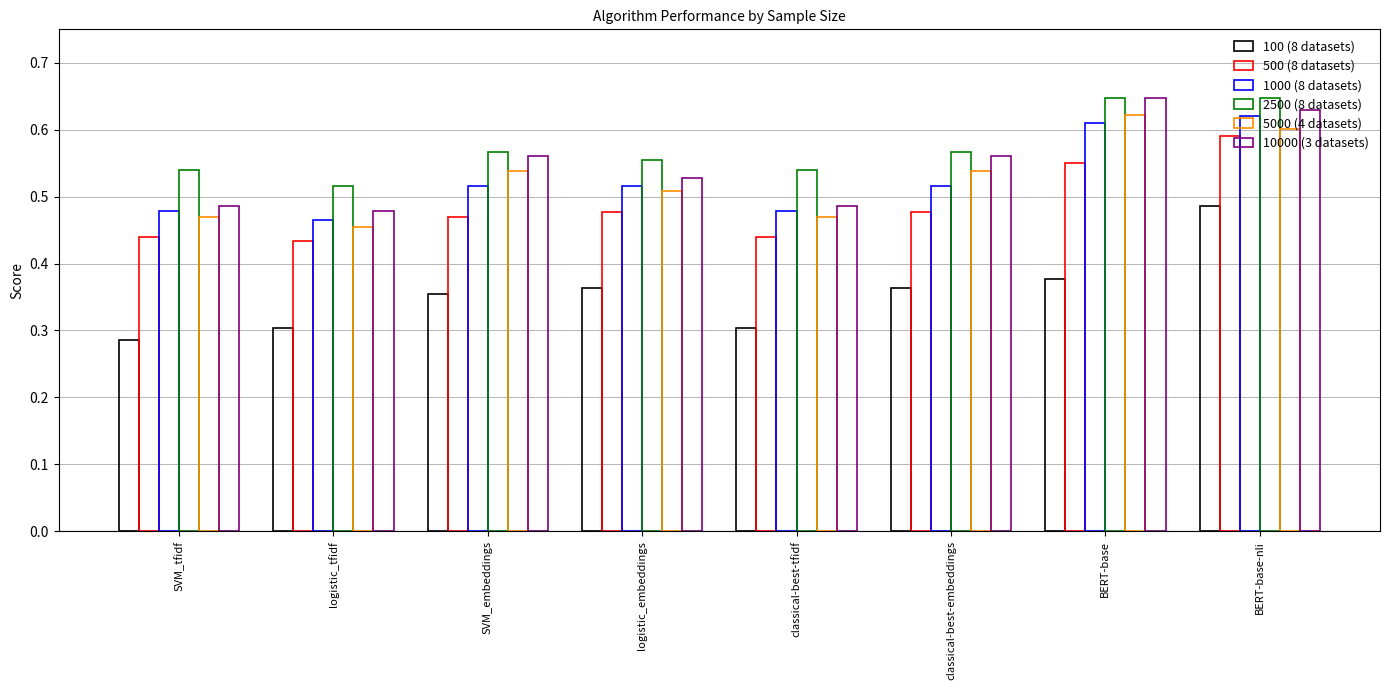

Reading right to left, extract all data points from this chart.

100 (8 datasets): BERT-base-nli=0.5	BERT-base=0.4	classical-best-embeddings=0.4	classical-best-tfidf=0.3	logistic_embeddings=0.4	SVM_embeddings=0.4	logistic_tfidf=0.3	SVM_tfidf=0.3
500 (8 datasets): BERT-base-nli=0.6	BERT-base=0.6	classical-best-embeddings=0.5	classical-best-tfidf=0.4	logistic_embeddings=0.5	SVM_embeddings=0.5	logistic_tfidf=0.4	SVM_tfidf=0.4
1000 (8 datasets): BERT-base-nli=0.6	BERT-base=0.6	classical-best-embeddings=0.5	classical-best-tfidf=0.5	logistic_embeddings=0.5	SVM_embeddings=0.5	logistic_tfidf=0.5	SVM_tfidf=0.5
2500 (8 datasets): BERT-base-nli=0.6	BERT-base=0.6	classical-best-embeddings=0.6	classical-best-tfidf=0.5	logistic_embeddings=0.6	SVM_embeddings=0.6	logistic_tfidf=0.5	SVM_tfidf=0.5
5000 (4 datasets): BERT-base-nli=0.6	BERT-base=0.6	classical-best-embeddings=0.5	classical-best-tfidf=0.5	logistic_embeddings=0.5	SVM_embeddings=0.5	logistic_tfidf=0.5	SVM_tfidf=0.5
10000 (3 datasets): BERT-base-nli=0.6	BERT-base=0.6	classical-best-embeddings=0.6	classical-best-tfidf=0.5	logistic_embeddings=0.5	SVM_embeddings=0.6	logistic_tfidf=0.5	SVM_tfidf=0.5